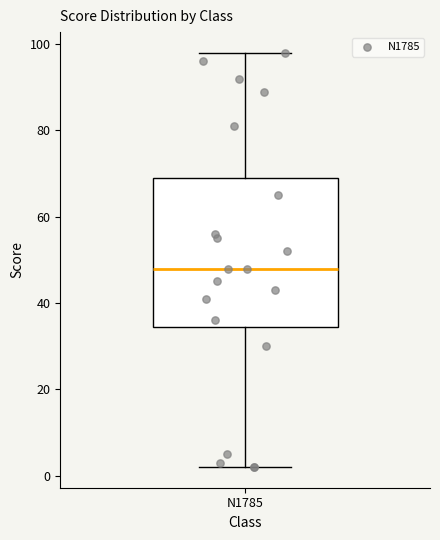

Read this box plot against the y-axis: the position of the median line, the range covered by the box, and the ends of both whiskers. The values are not printed on the chart, so give them approximately, as read against the axis.

median 48, box 34 to 70, whiskers 2 to 98